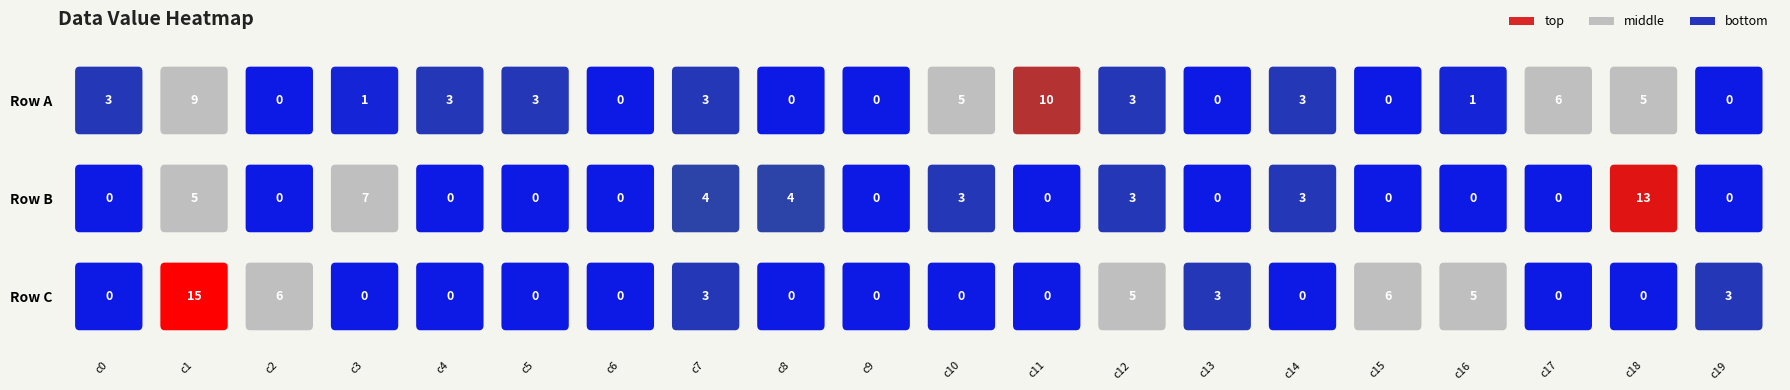

The value of 1 at 6 is -6. True or false?

False